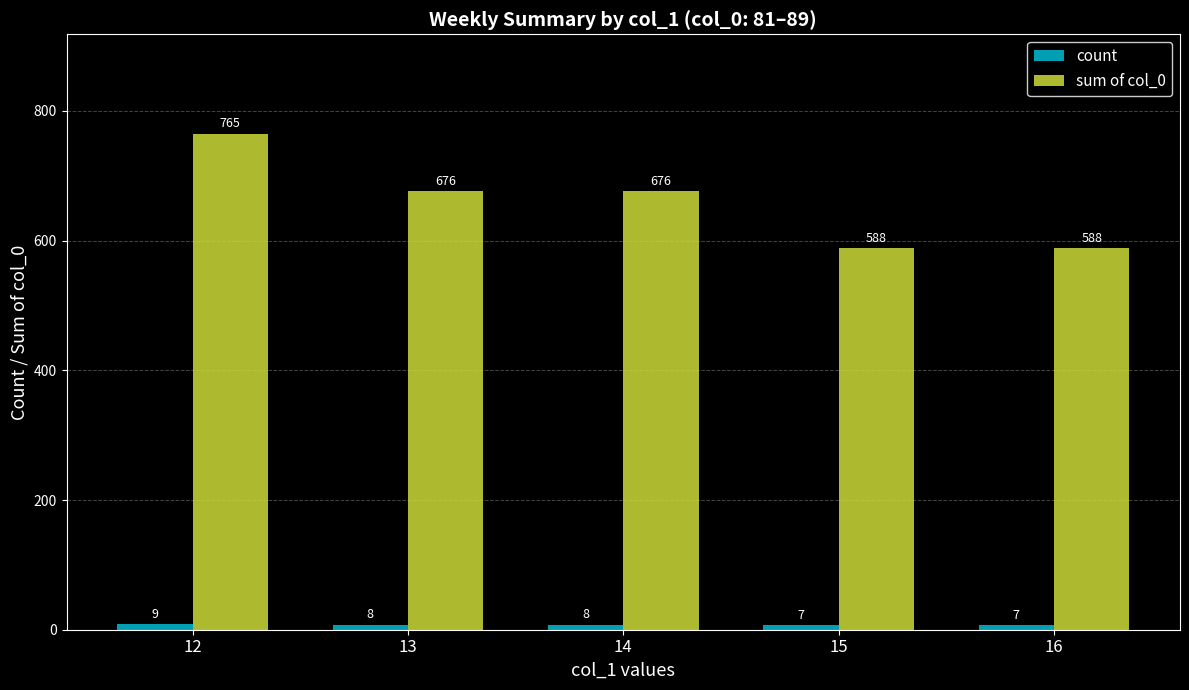

Count the sum of col_0 values in the range 588 to 676.

4